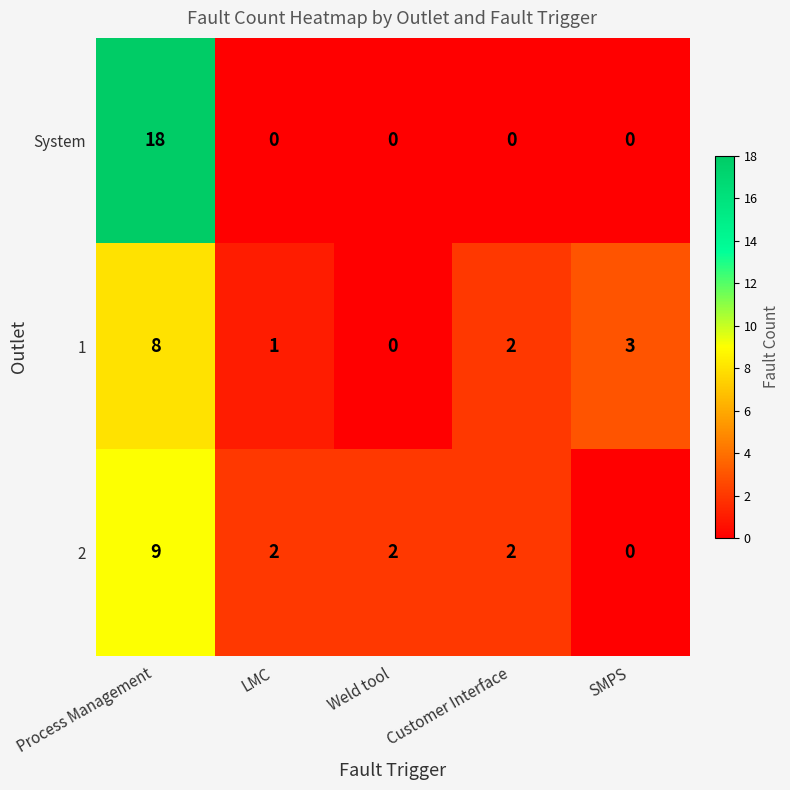

Rank the series by their maximum value, from lowest to highest.

1, 2, System